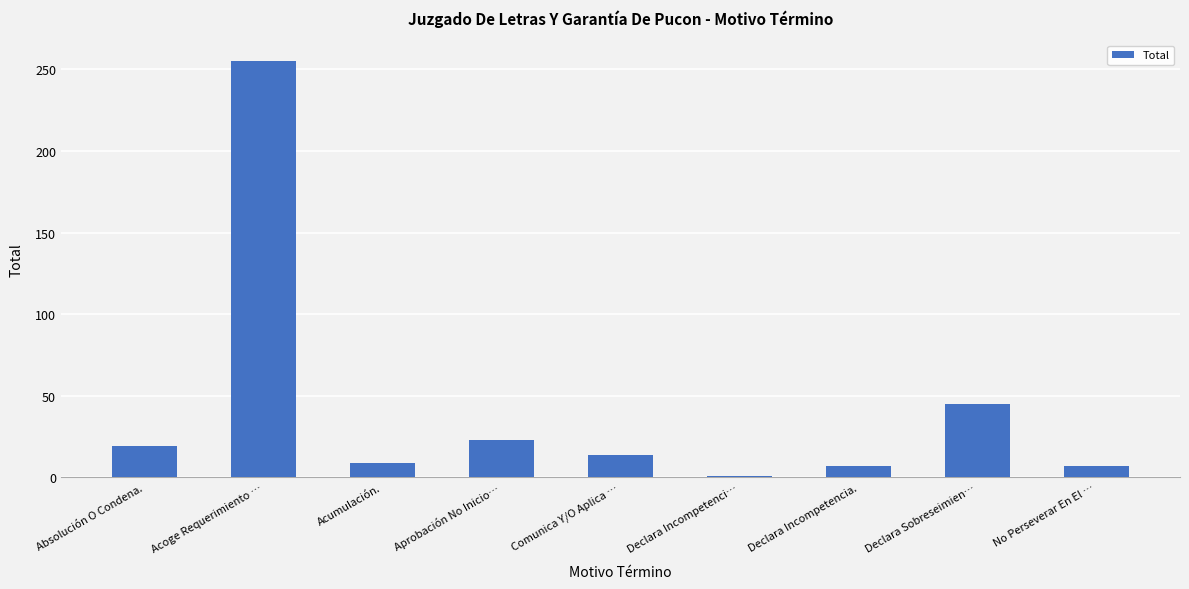

True or false: the data shows 65 at Declara Sobreseimien….

False